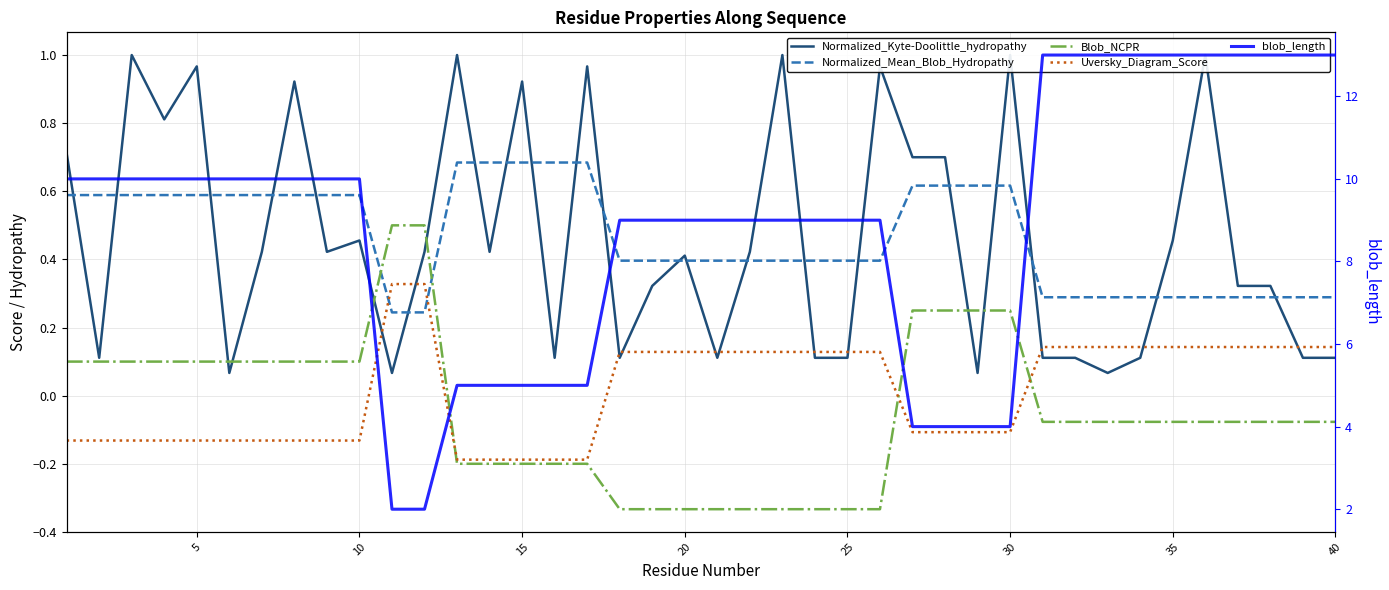

What is the highest value of the Uversky_Diagram_Score series?

0.3